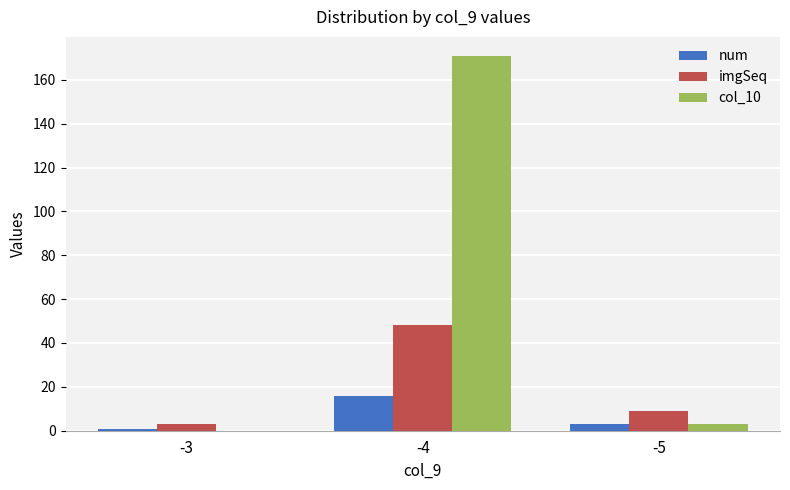

What is the sum of all imgSeq values?

60